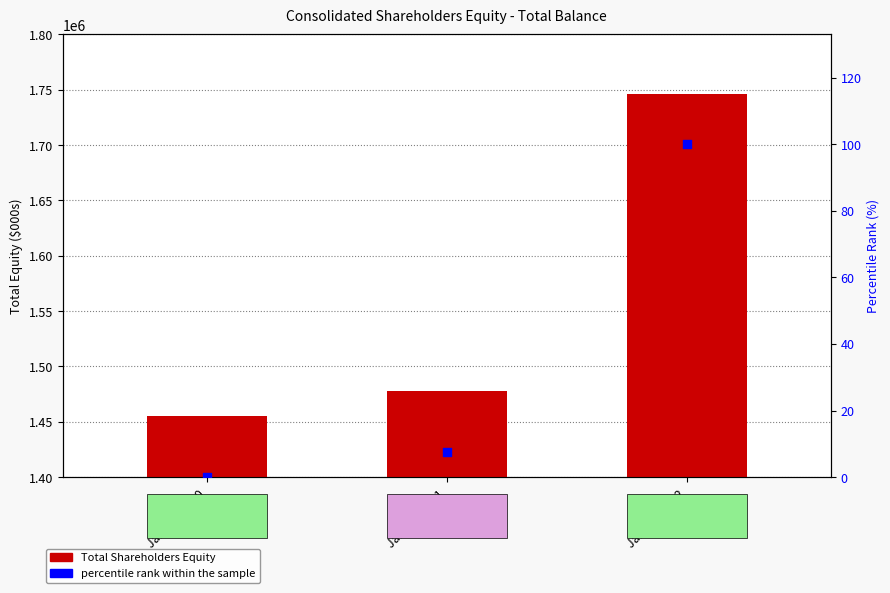

Which series contains the lowest Y value?

percentile rank within the sample